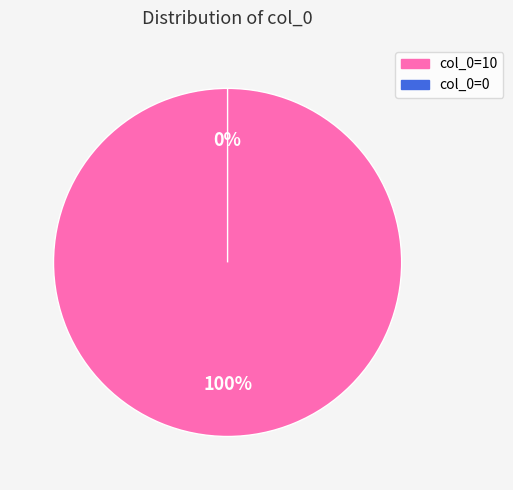

How many segments does this pie chart have?

2